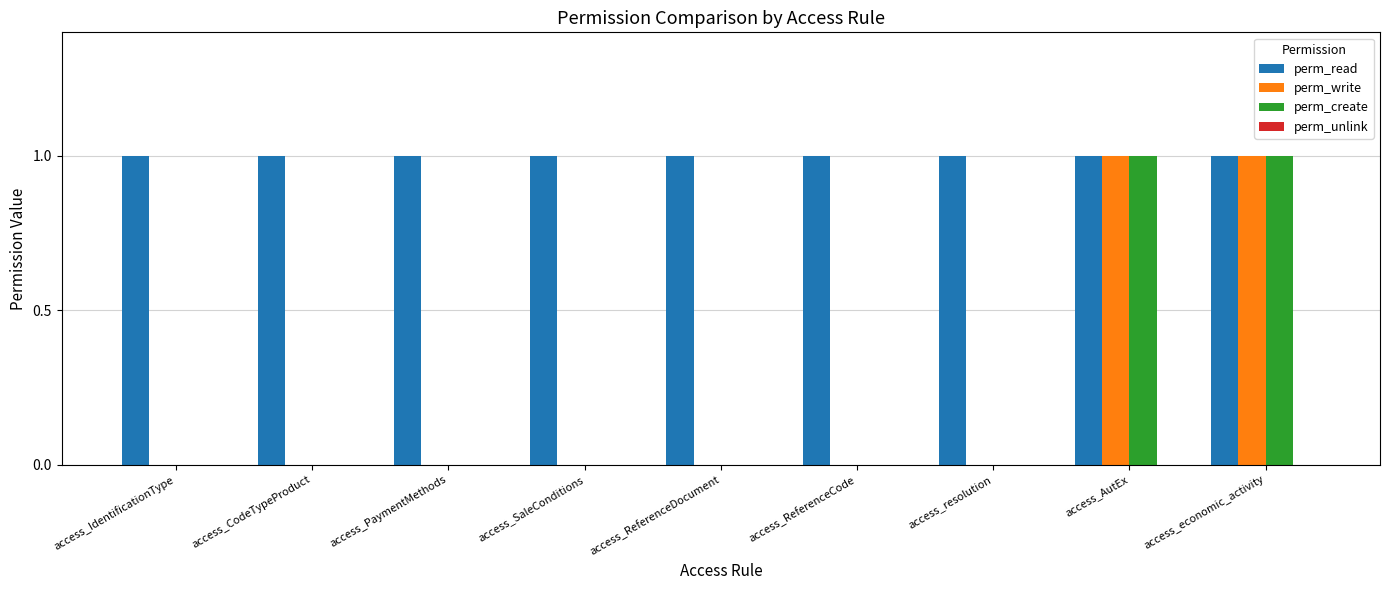

Which series has the largest total across all categories?

perm_read